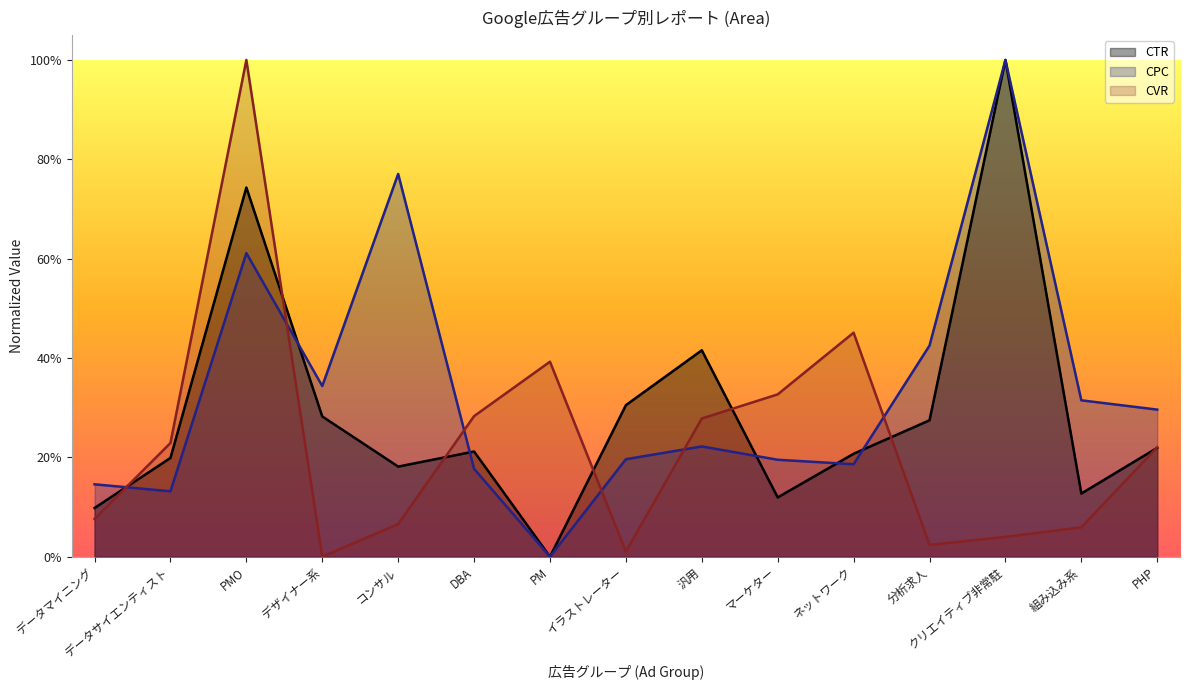

What is the label of the 13th point from the left?

クリエイティブ非常駐